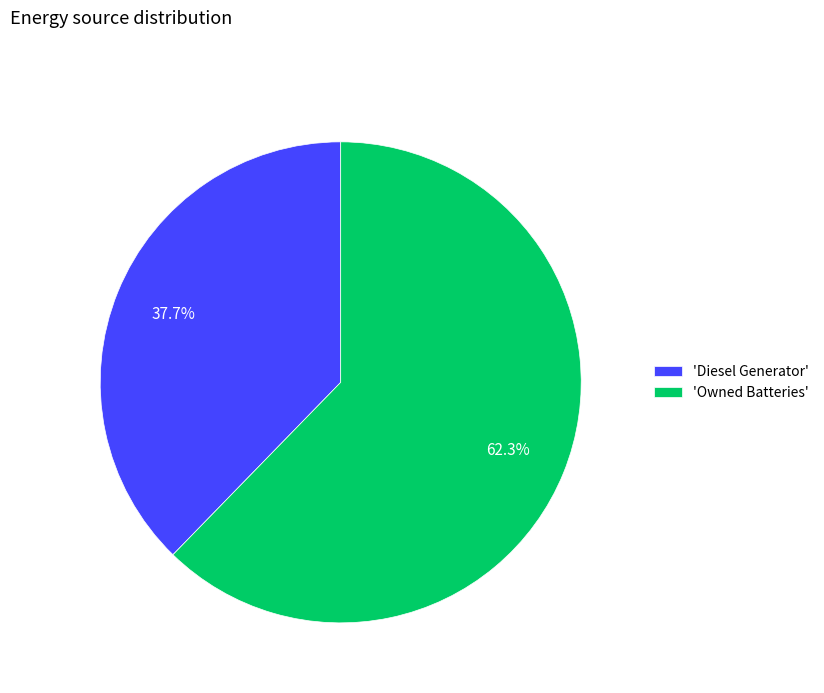

How many slices are in this pie chart?

2